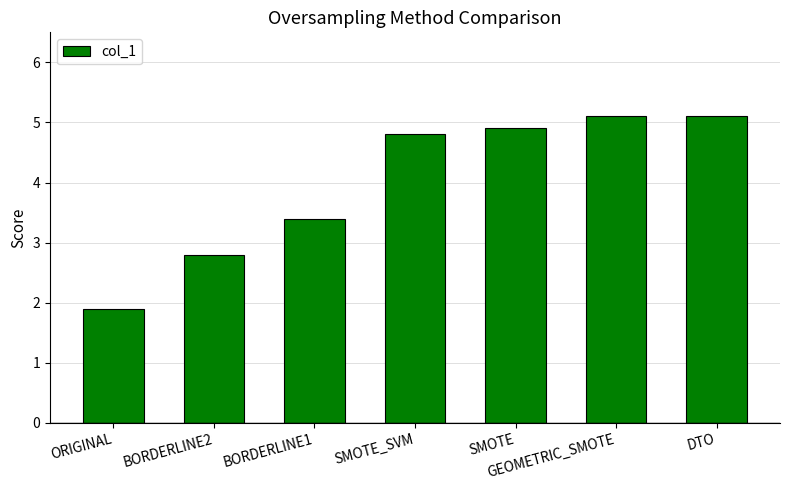

What is the change in value from ORIGINAL to BORDERLINE1?

+1.5